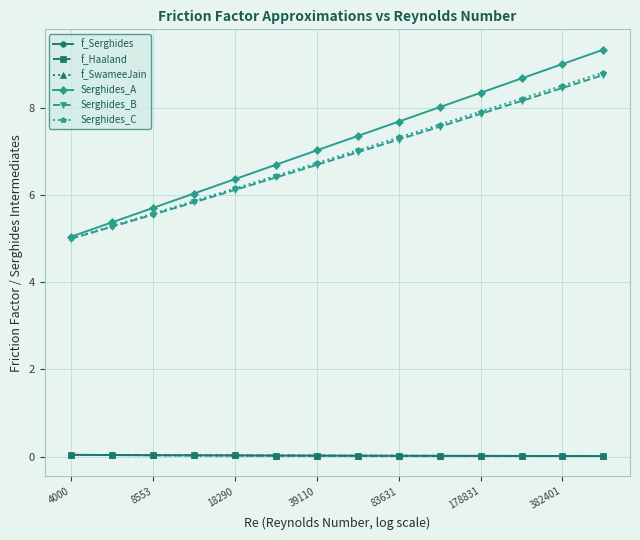

True or false: Serghides_C has more than 2 interior local peaks.

False